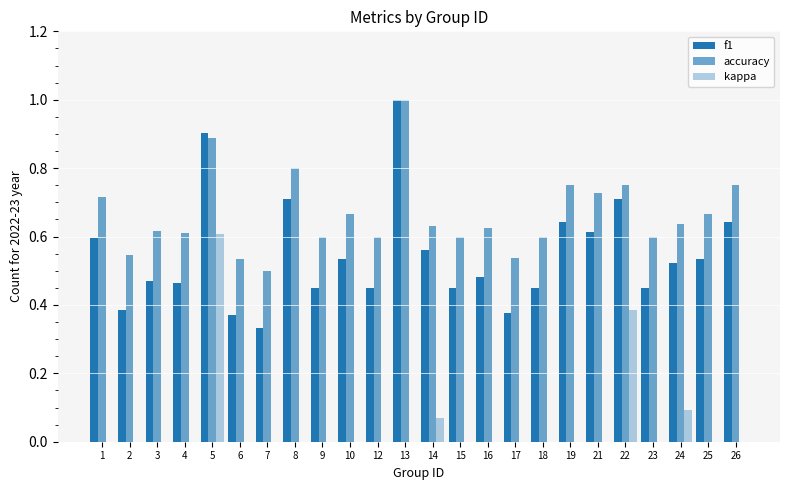

How many groups of bars are there?

24